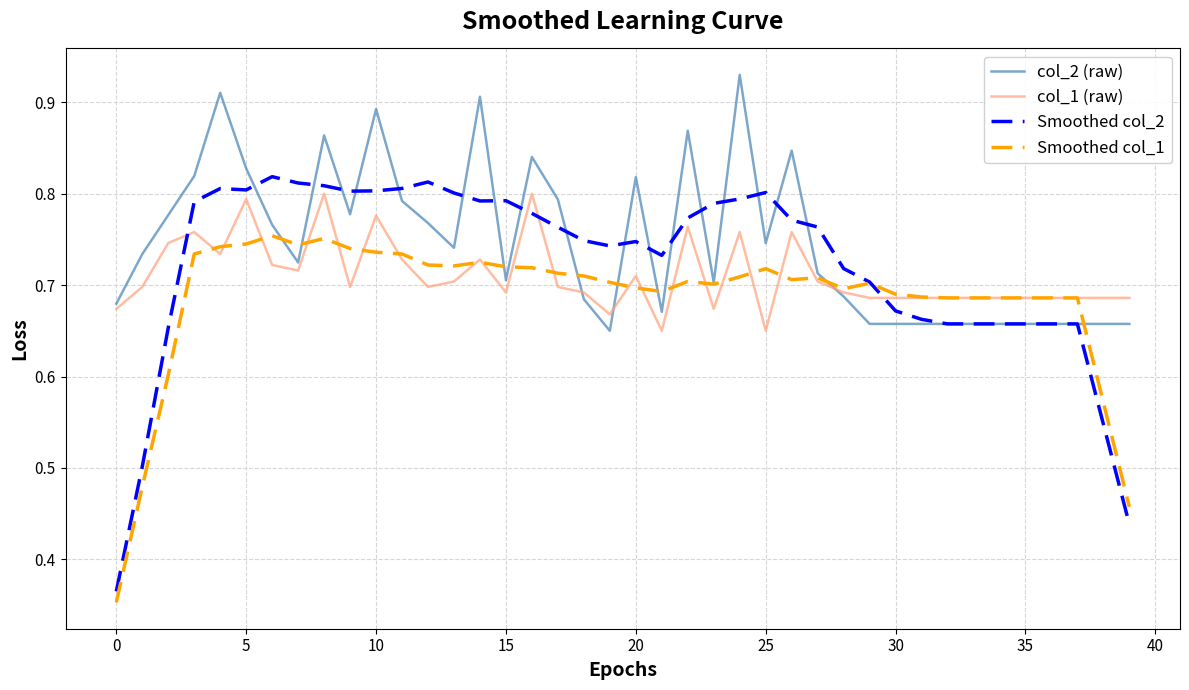

True or false: col_1 (raw) and Smoothed col_2 intersect in this chart.

True